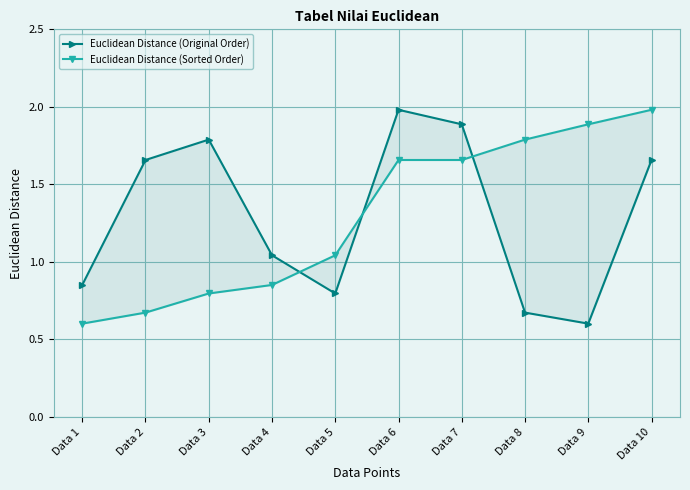

Which series ends up on top after the final intersection of Euclidean Distance (Sorted Order) and Euclidean Distance (Original Order)?

Euclidean Distance (Sorted Order)